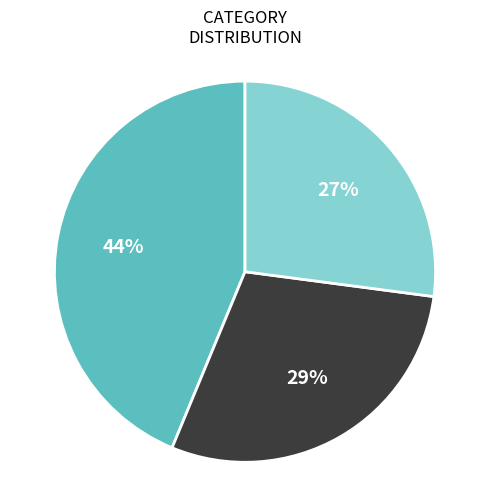

To the nearest percent, what is the difference between the largest and smallest slice percentages?

17%